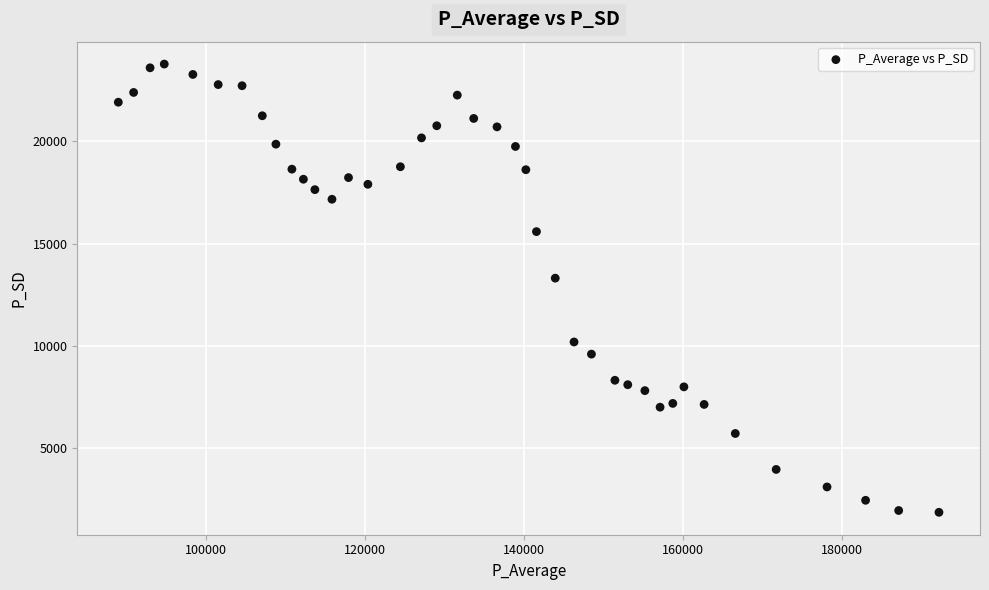

What is the range of X values (max minus min)?

103193.7